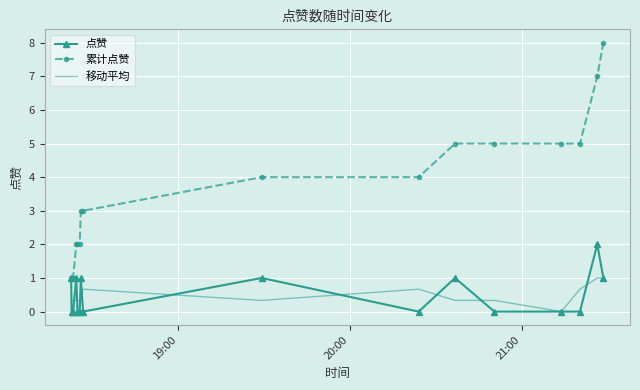

What is the greatest value displayed?

8.0